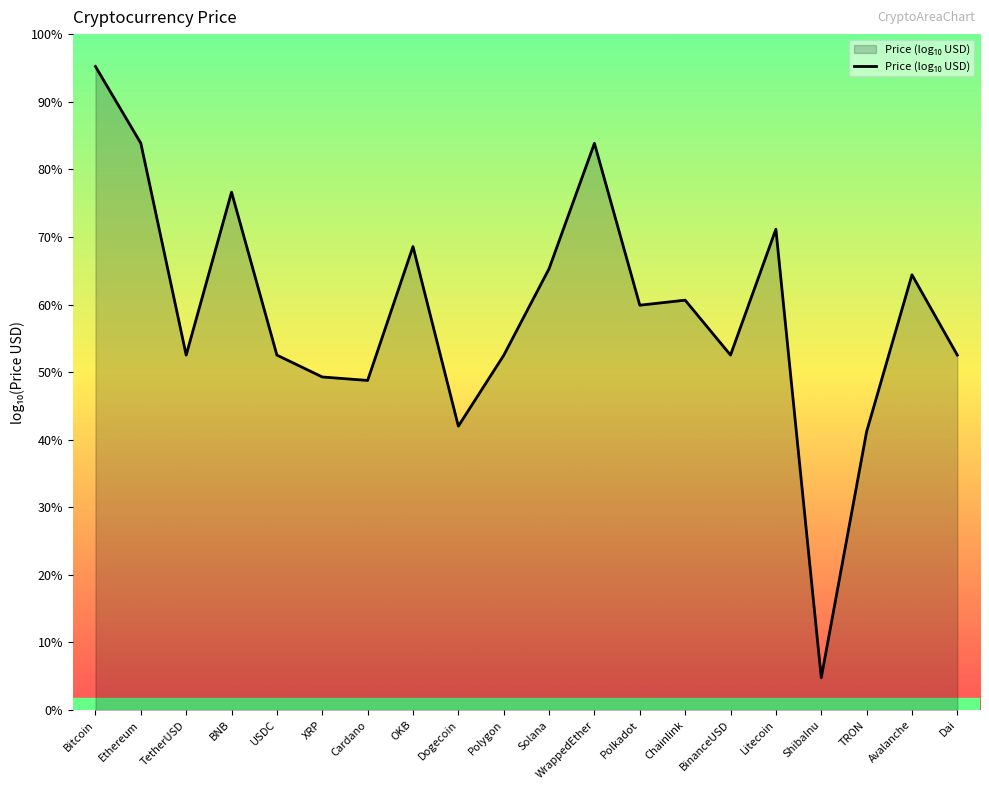

How many values are below zero?

6